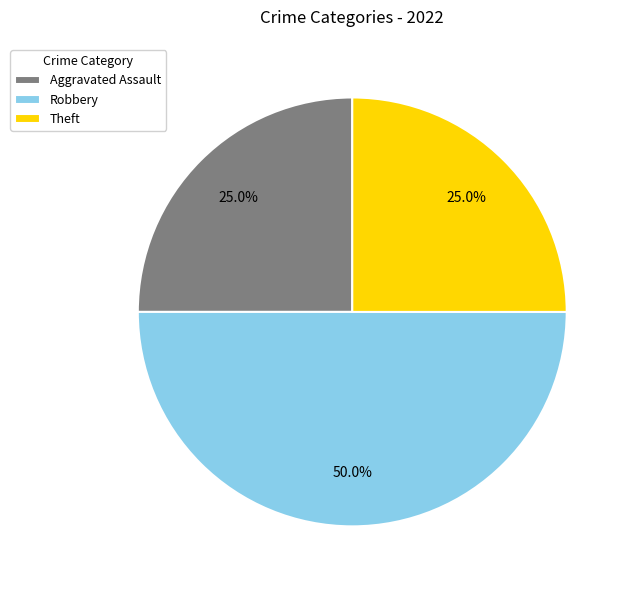

To the nearest percent, what portion does Robbery represent?

50%